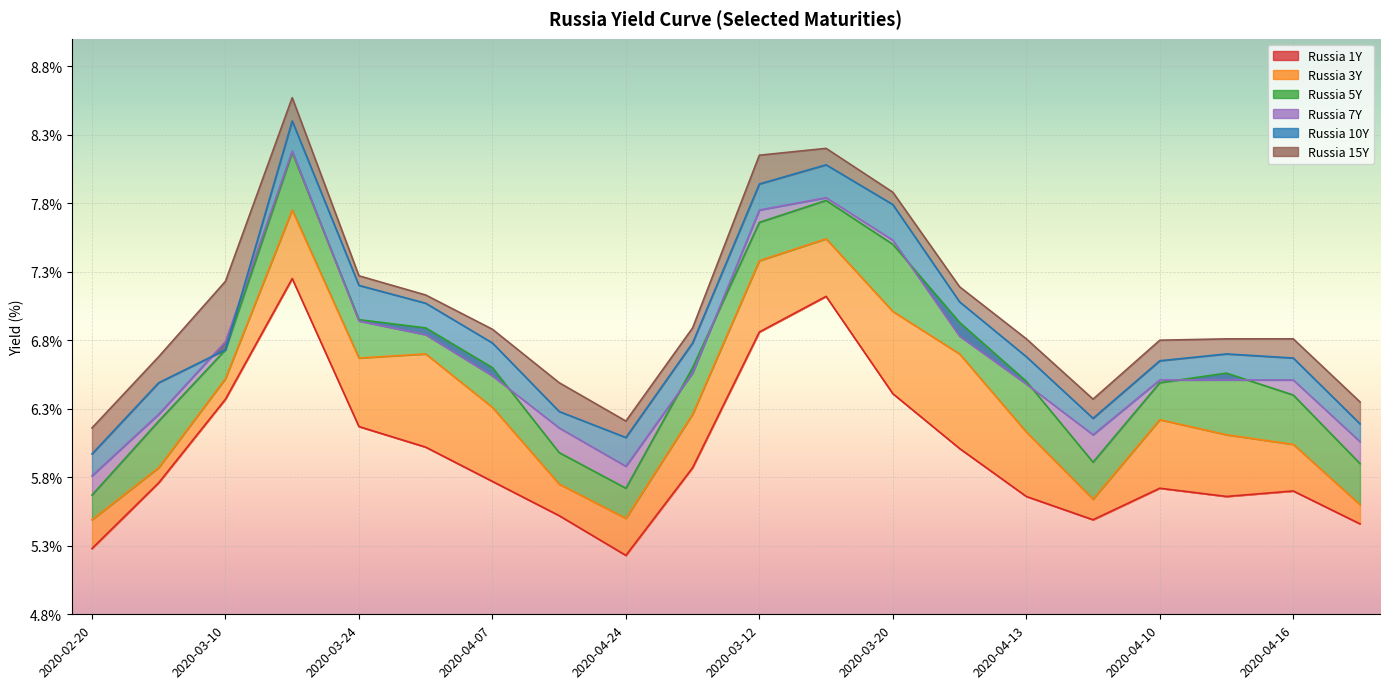

What is the greatest value displayed?

8.6